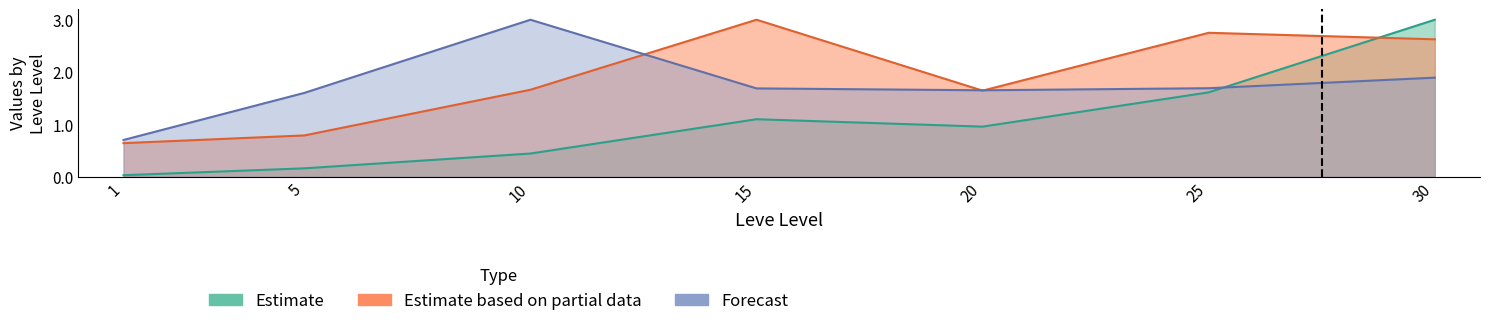

What is the difference between the Leve EXP (NQ) values at 1 and 25?

1.6